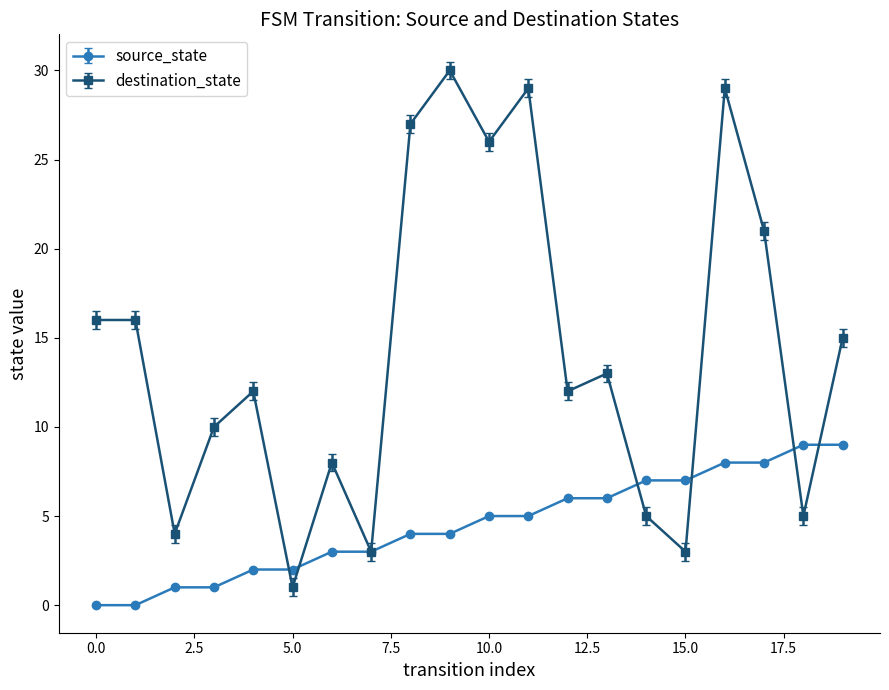

What is the value of the destination_state point at the 11th from the left?

26